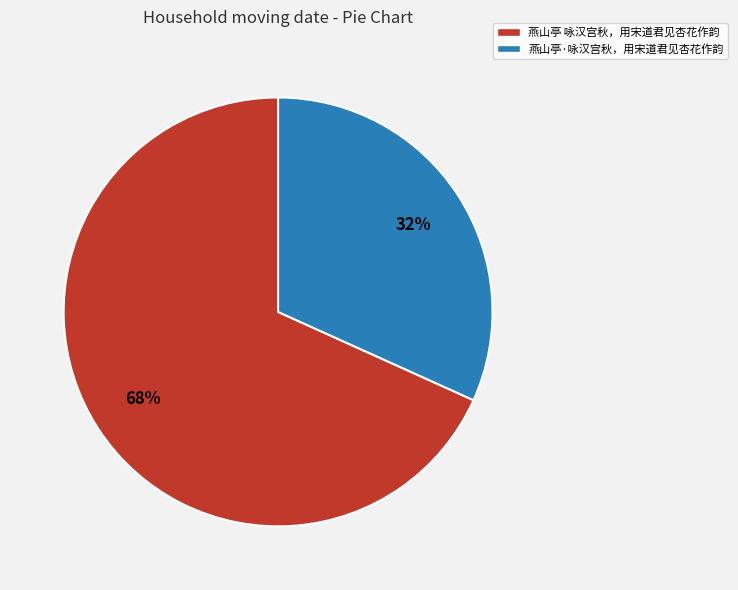

To the nearest percent, what is the difference between the 燕山亭 咏汉宫秋，用宋道君见杏花作韵 and 燕山亭·咏汉宫秋，用宋道君见杏花作韵 slice percentages?

36%